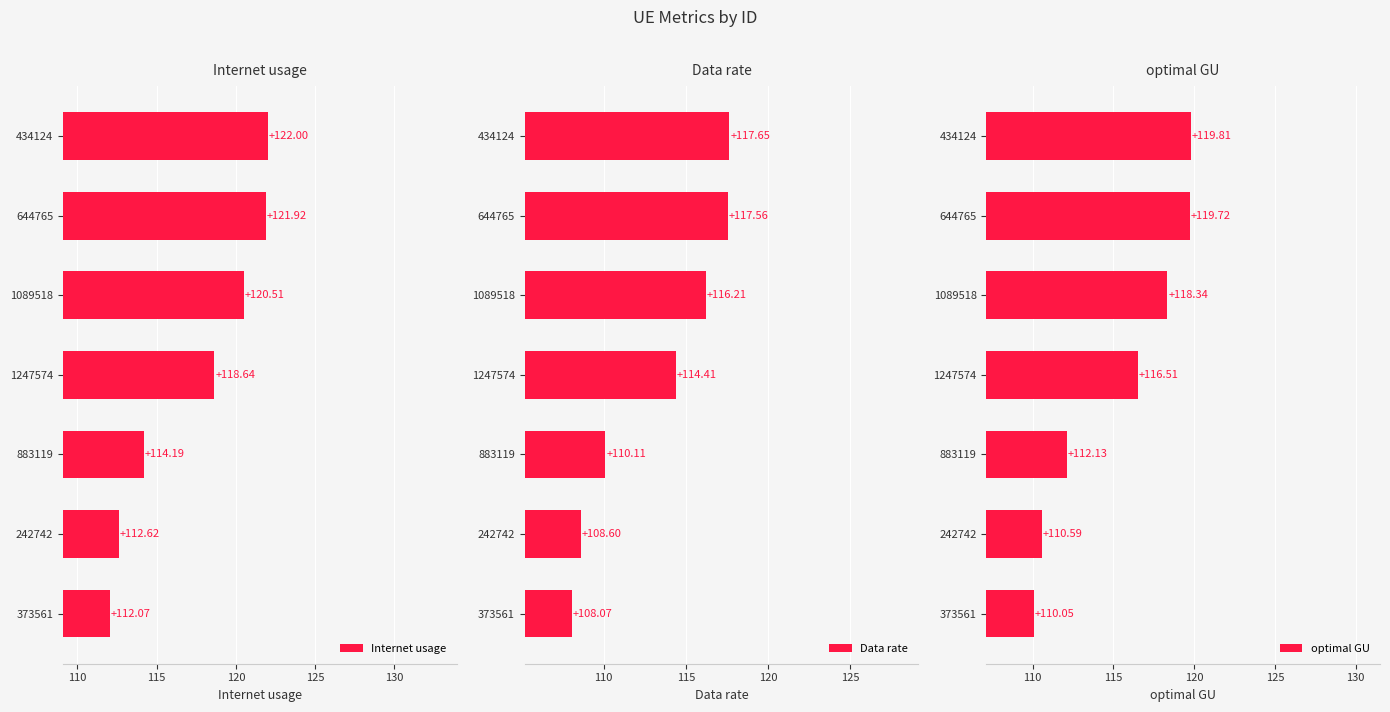

What is the smallest value displayed?

108.1